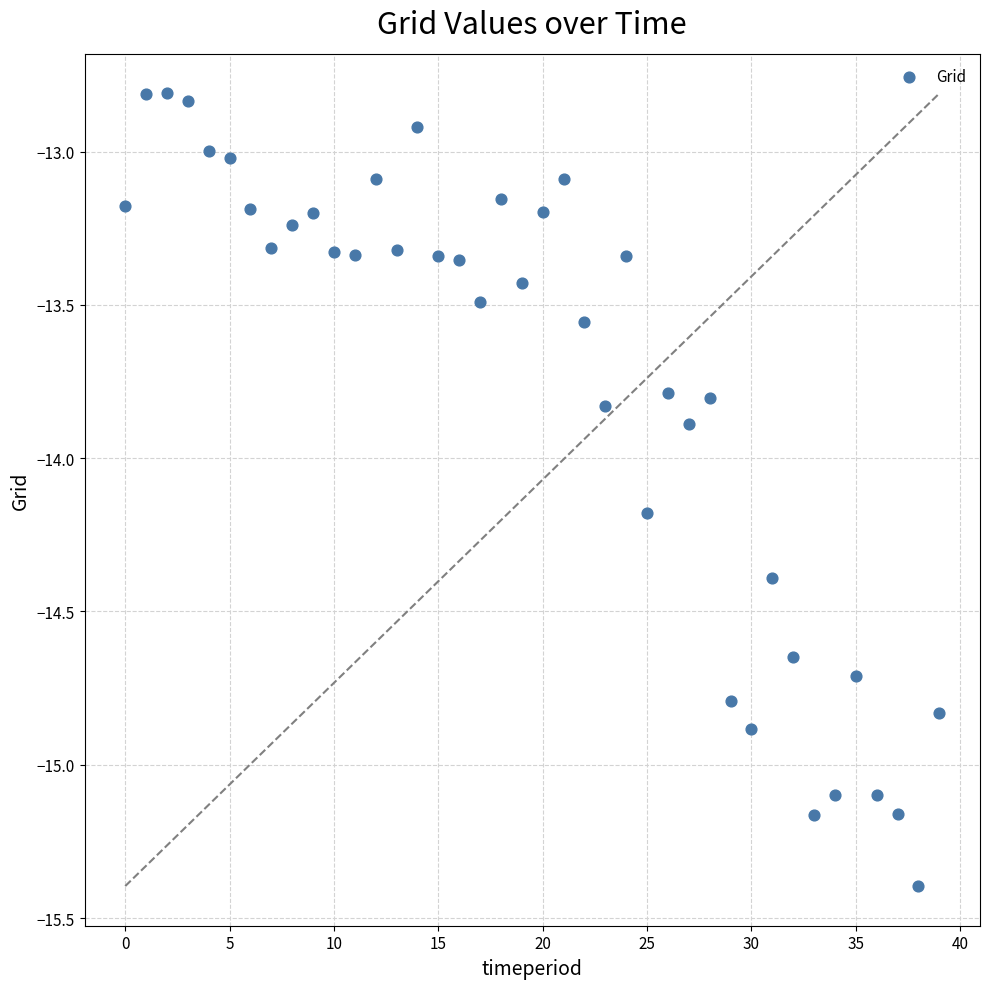

What Y value in the scatter plot is closest to -14?

-13.9